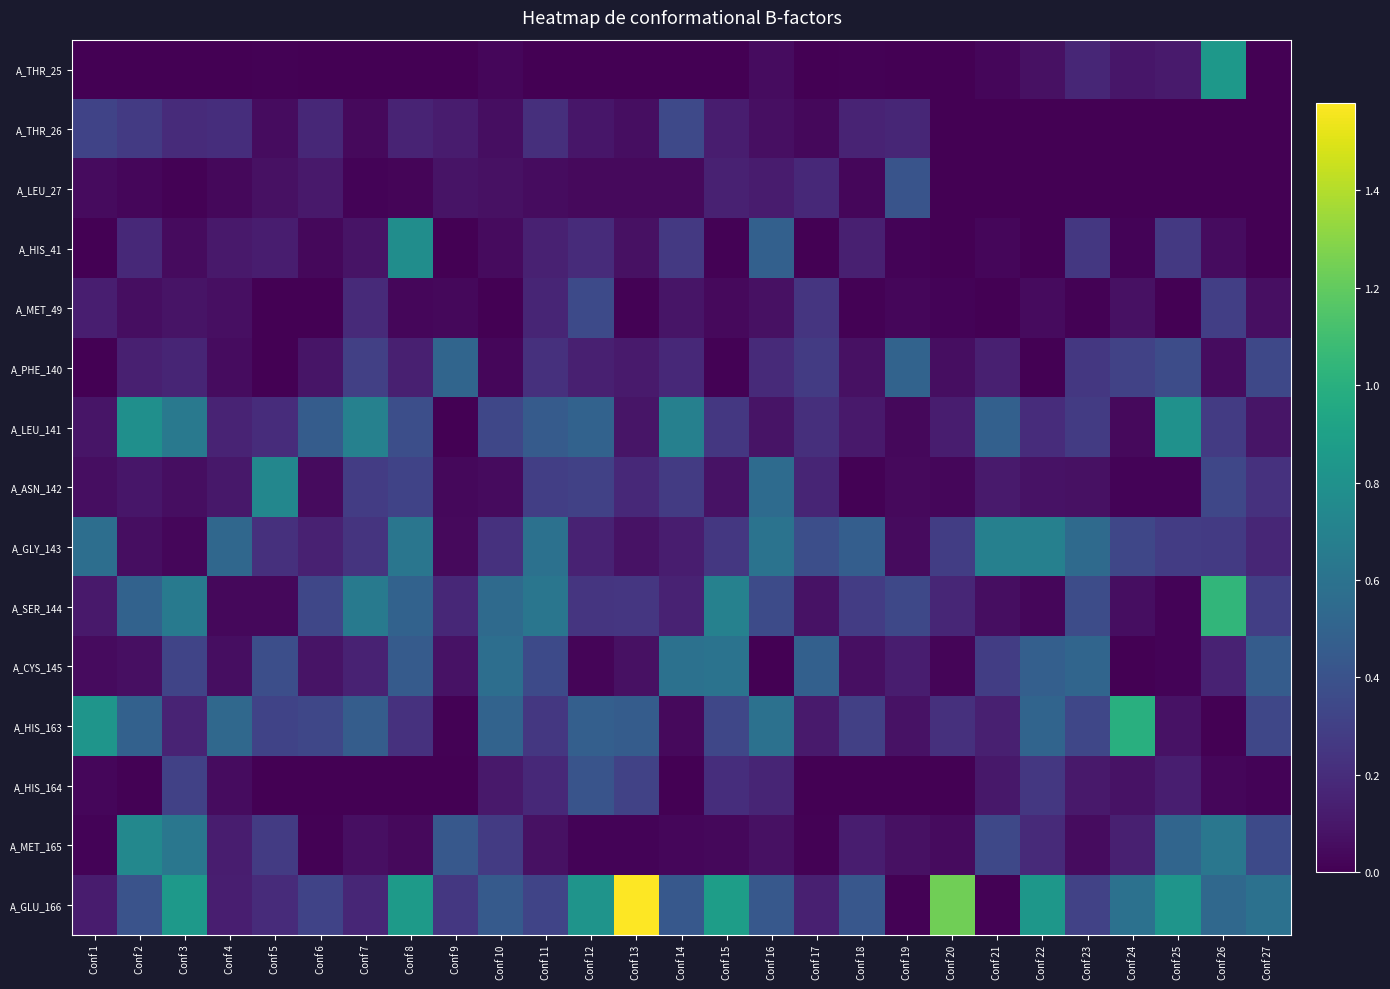

What is the spread (max minus min) of values at Conf 8?

0.9